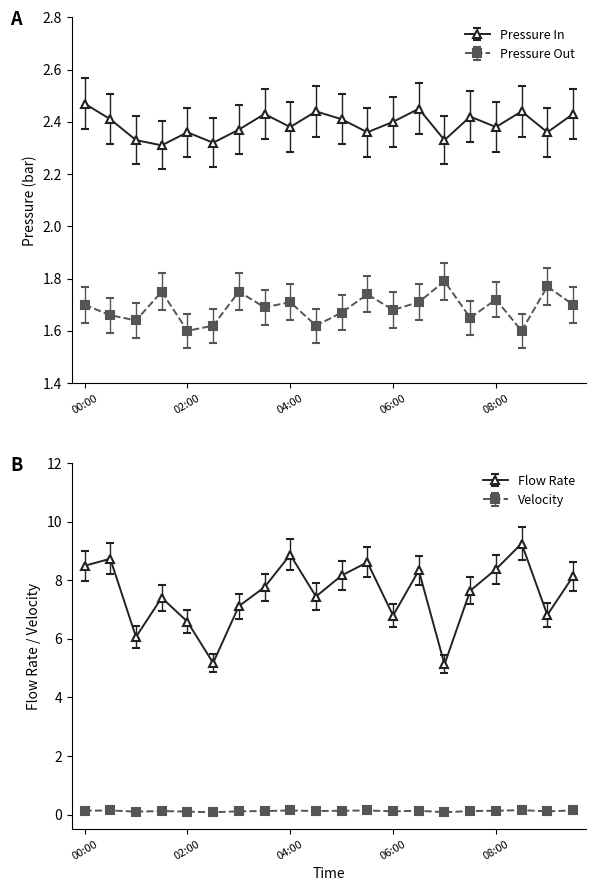

True or false: Flow Rate and Pressure In cross at least once.

False